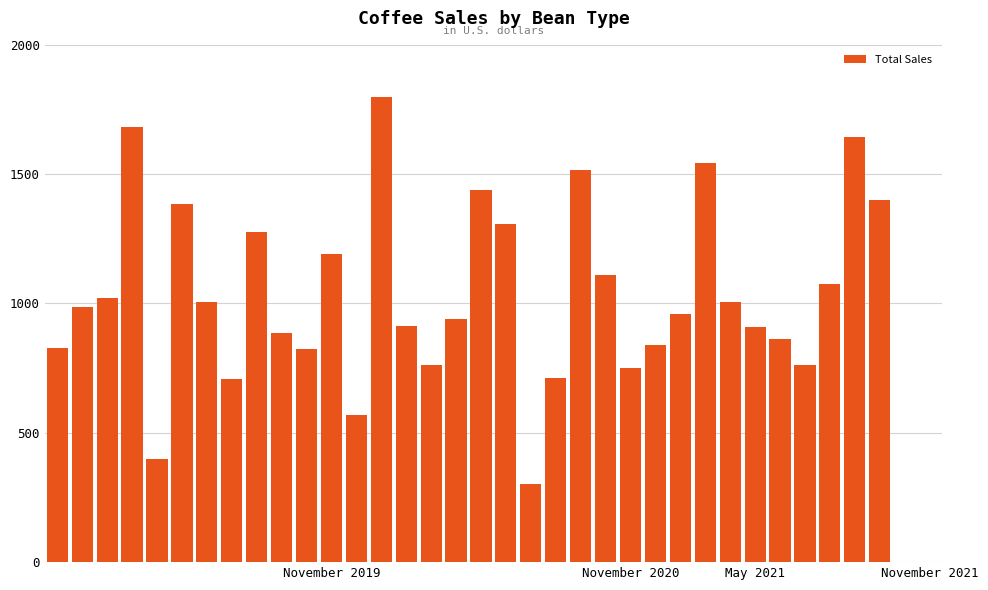

What is the sum of all values?

35306.7